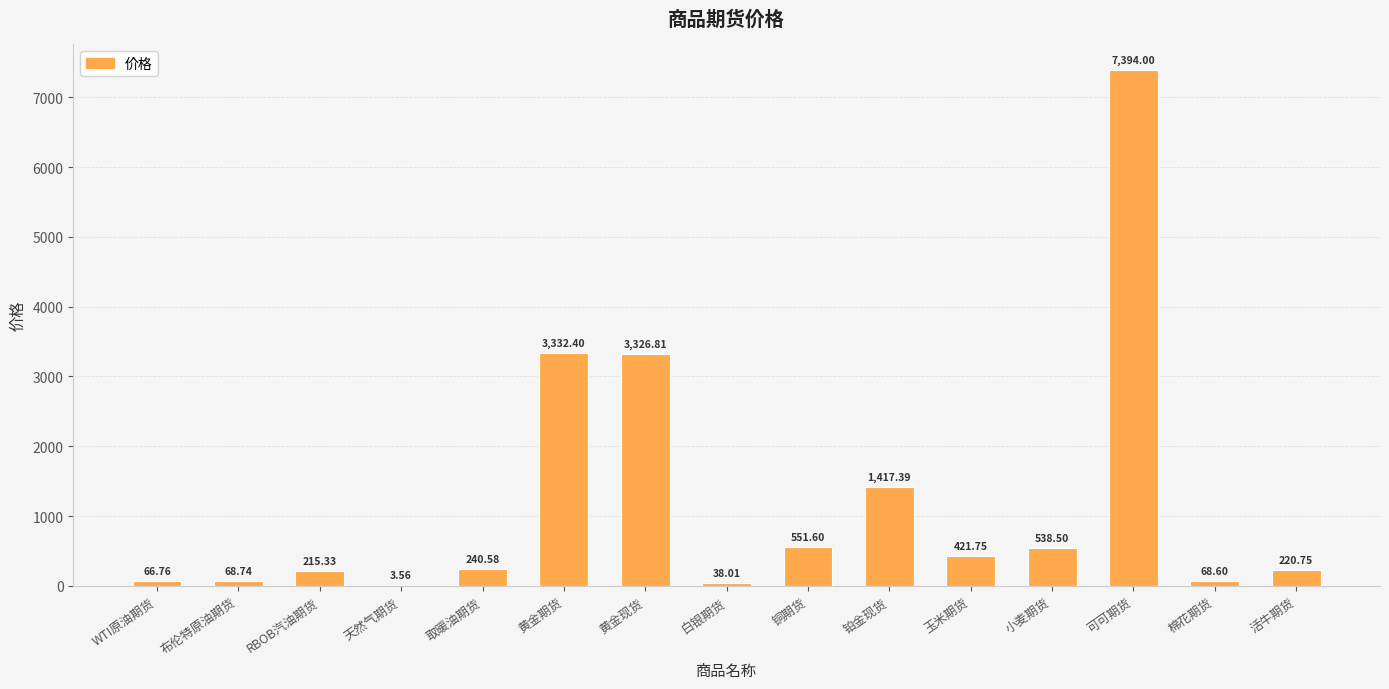

Where is the data nearest to the value 3698?

黄金期货